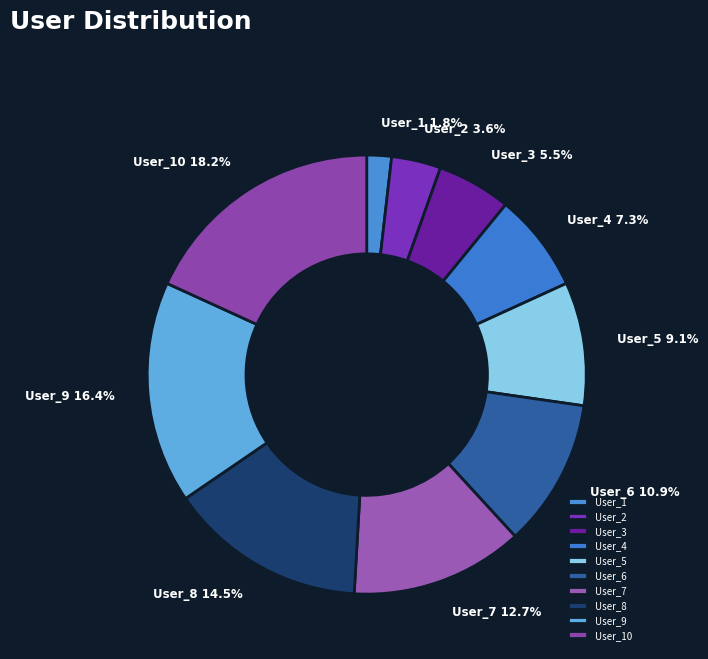

Which category has the biggest portion of the pie?

User_10